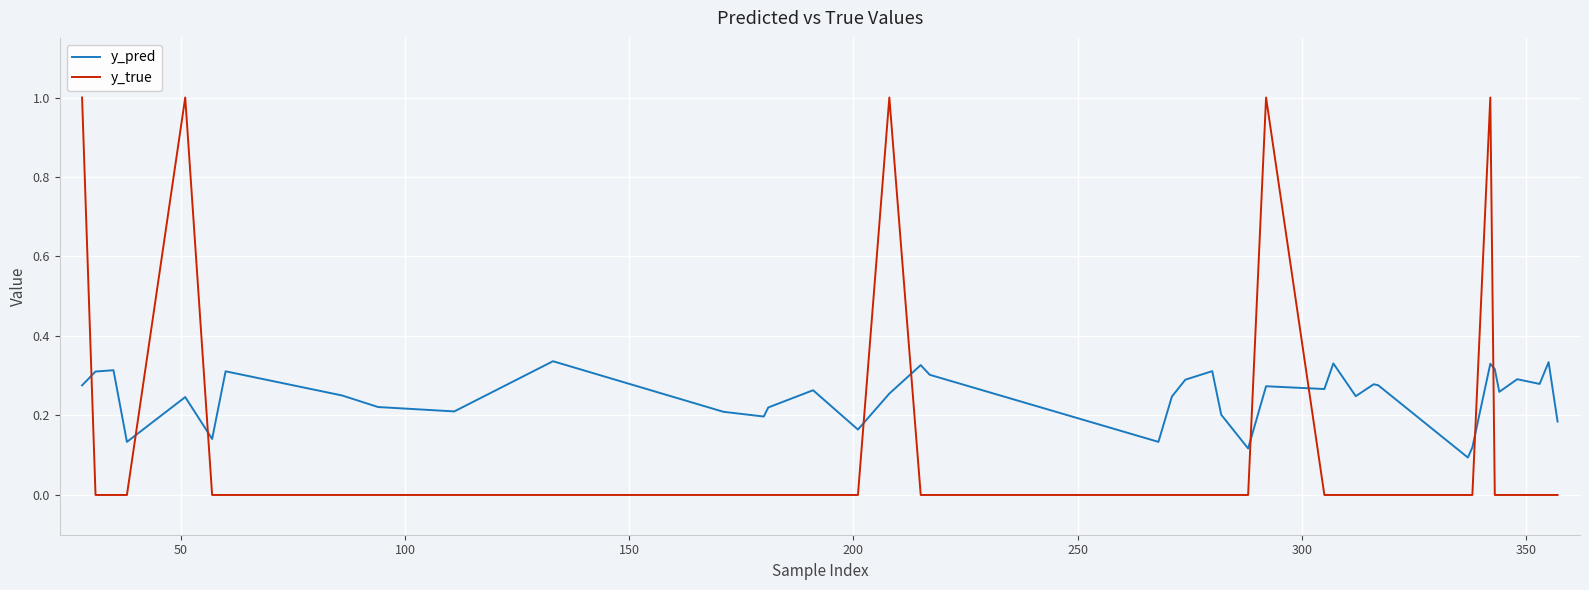

What is the highest value of the y_true series?

1.0